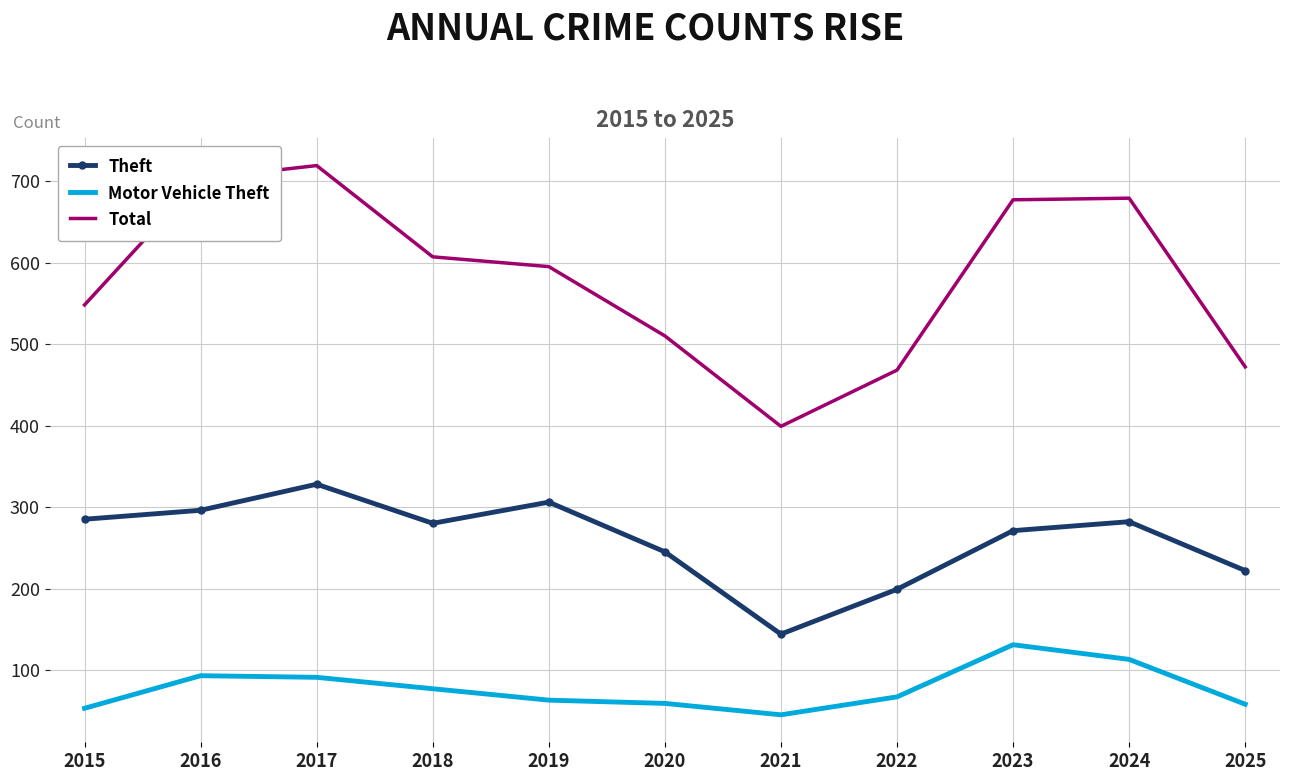

True or false: Motor Vehicle Theft has more than 1 interior local peaks.

True